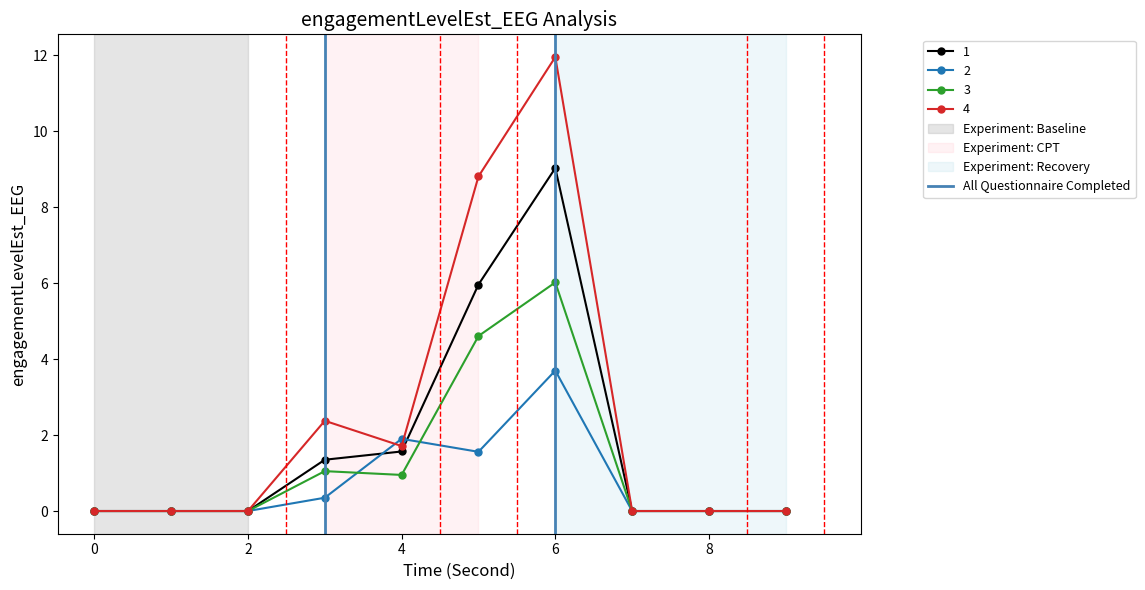

True or false: 1 has a value of 9.0 at 6.

True